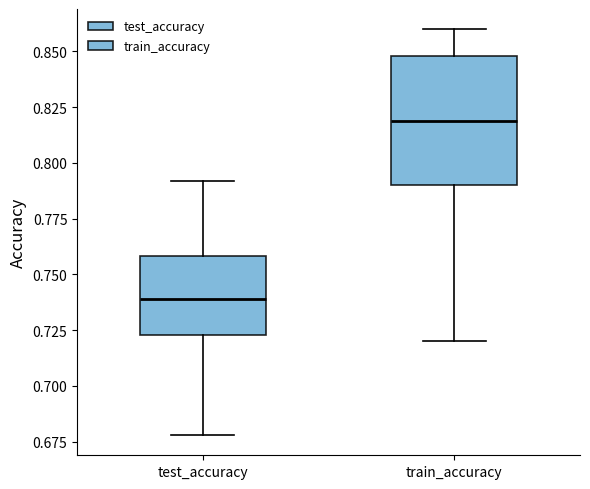

Where does the median line of the box for test_accuracy sit on the y-axis? The values are not printed on the chart, so give them approximately, as read against the axis.

0.740